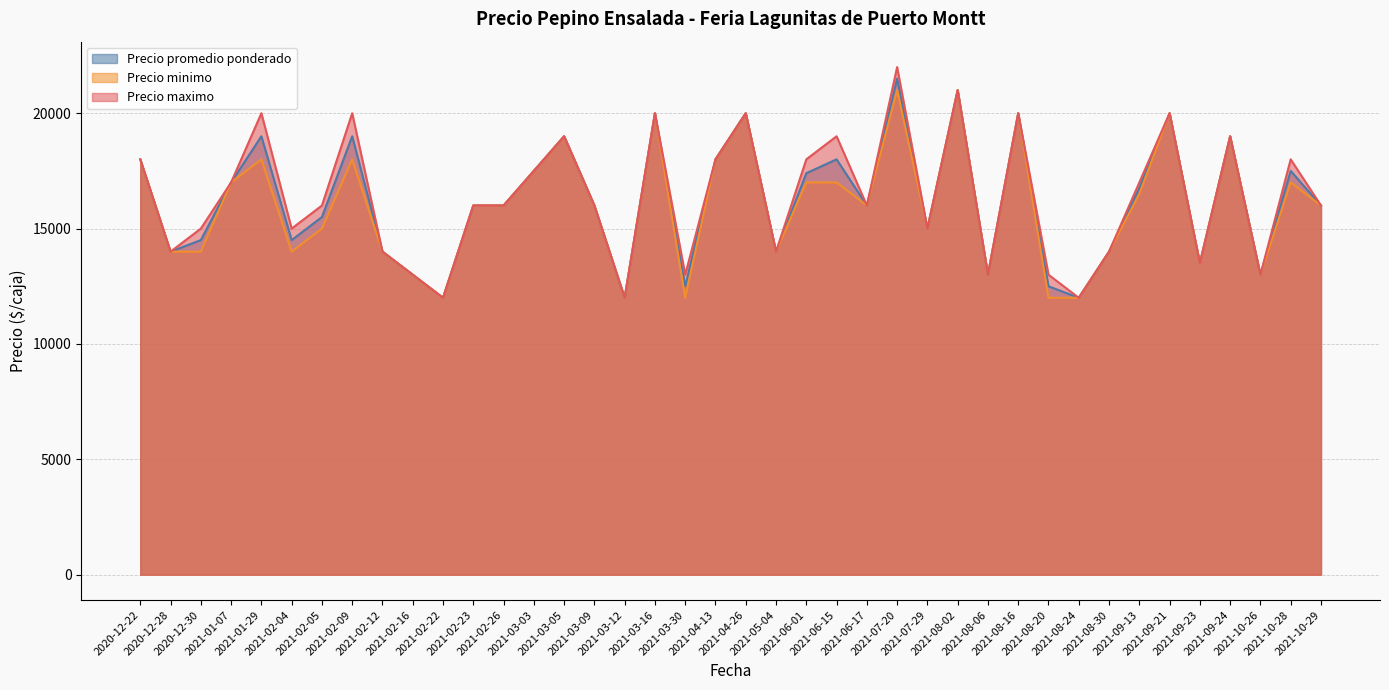

At which category is the sum across all series the highest?

2021-07-20